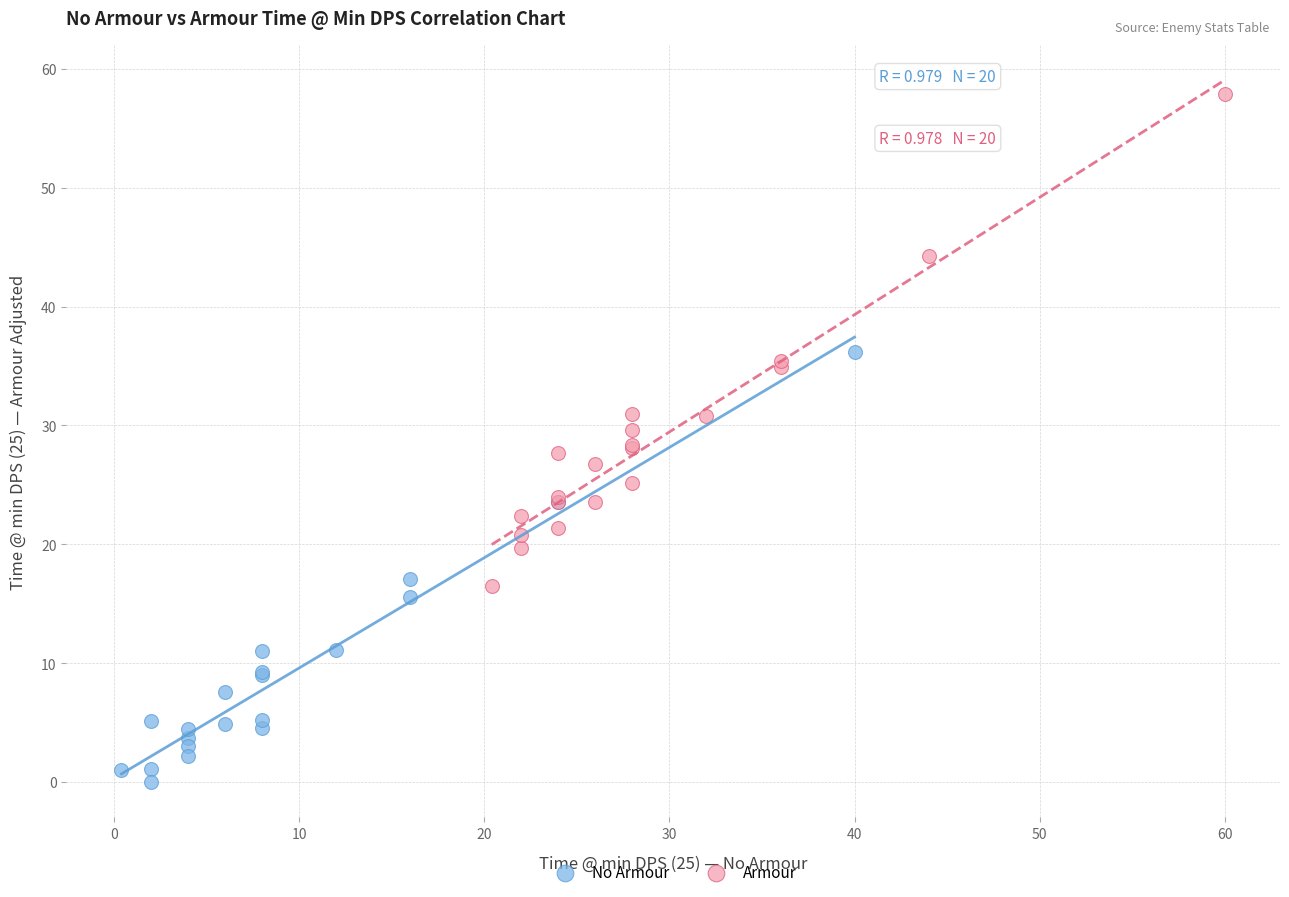

Which series contains the highest Y value?

Armour